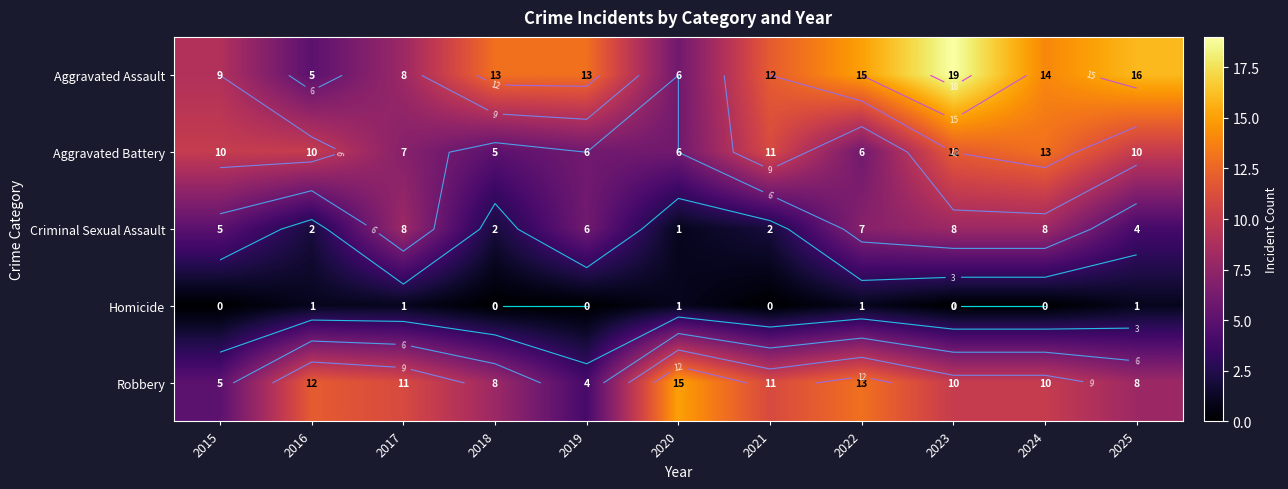

The Aggravated Battery series shows 11 at 2021. True or false?

True